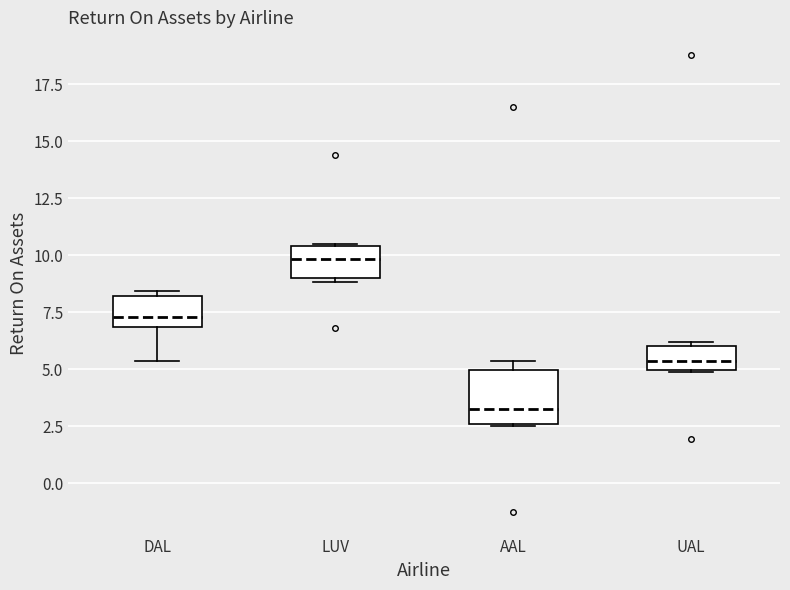

Where is the lower edge of the box for LUV on the y-axis? The values are not printed on the chart, so give them approximately, as read against the axis.

9.0